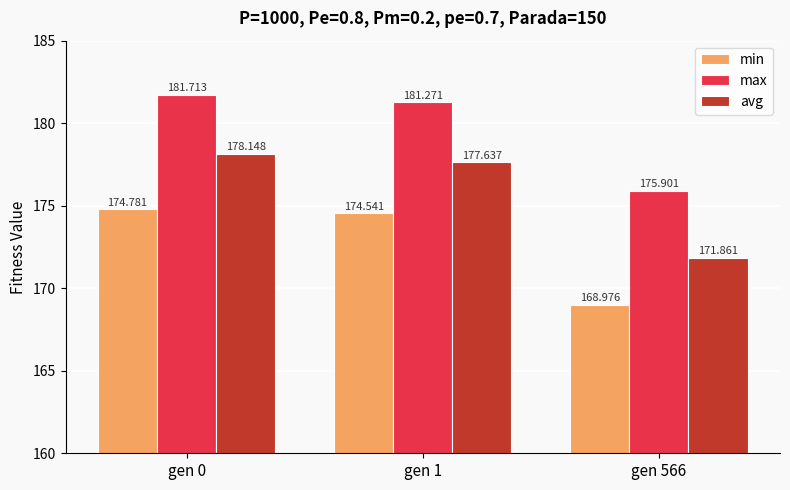

Which series has the widest spread of values?

avg